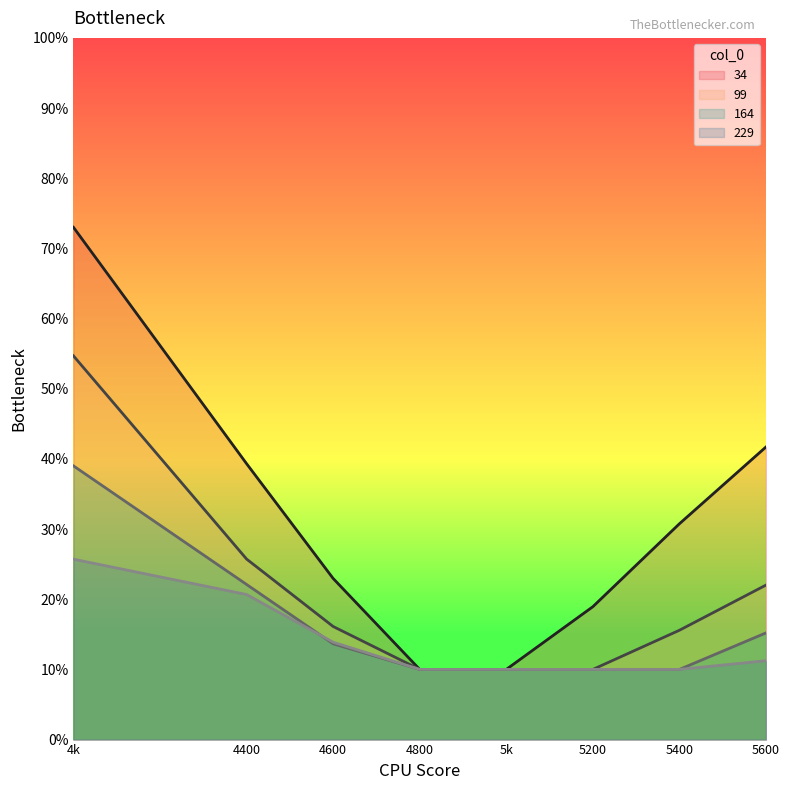

What is the label of the 1st point from the left?

4k